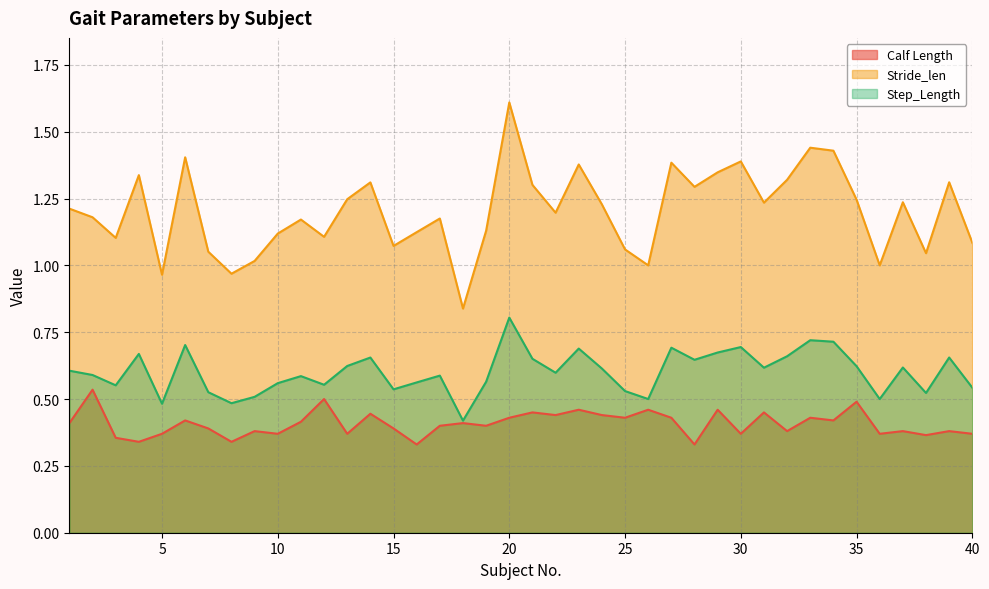

The Stride_len series shows 0.7 at 40. True or false?

False